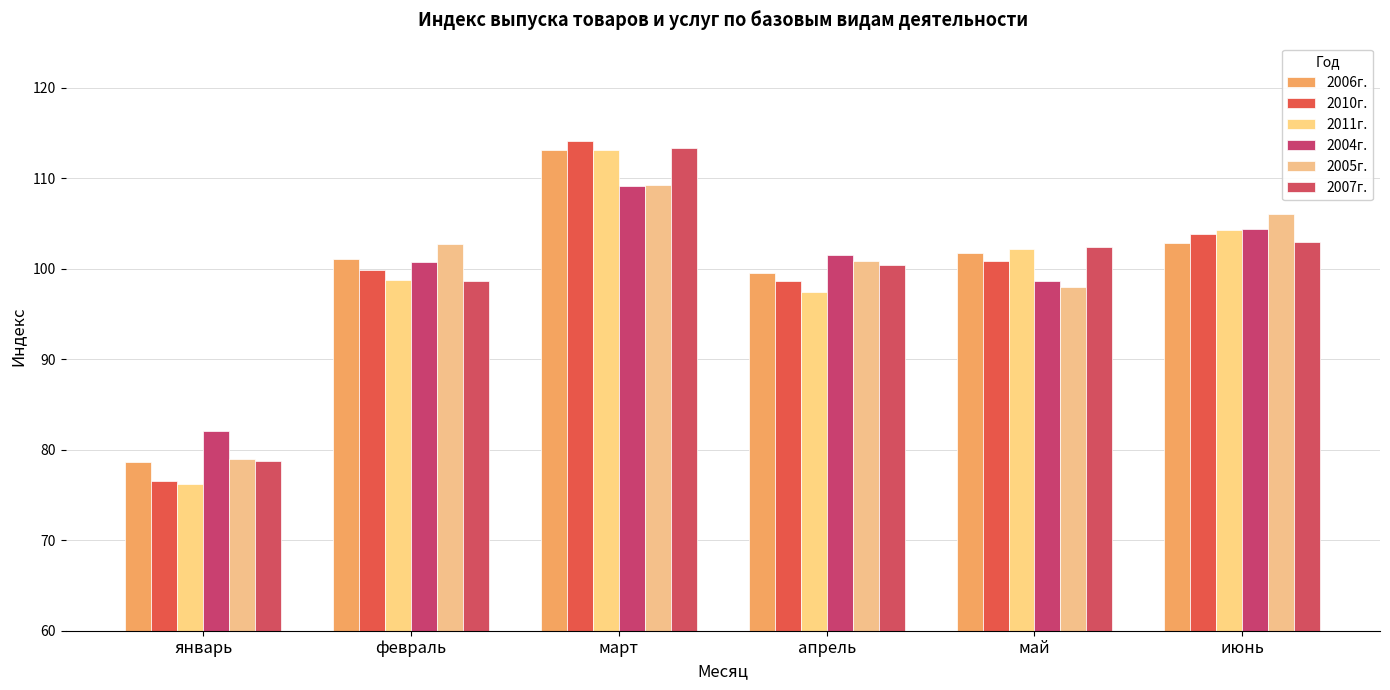

How many bars are there in total?

36